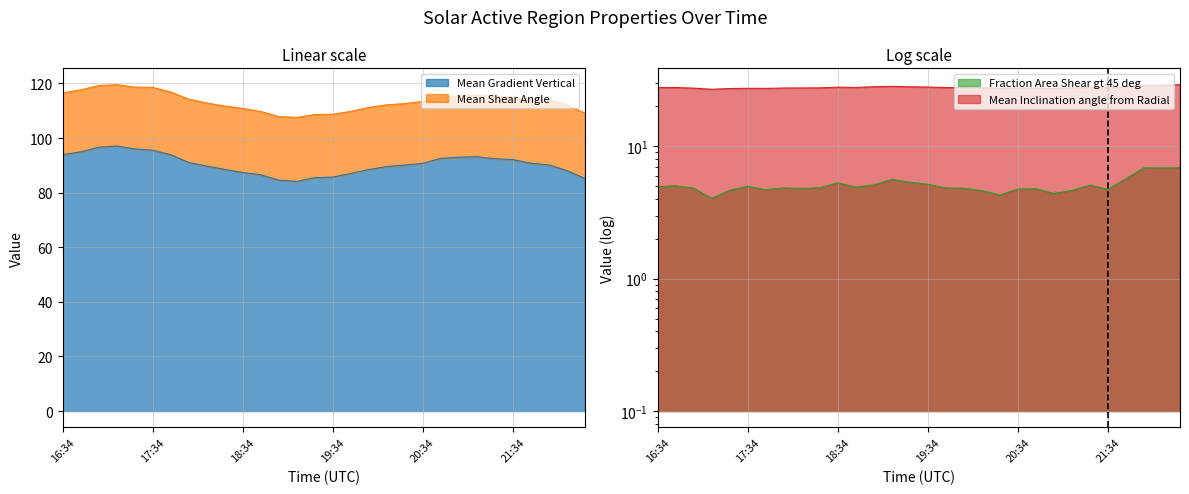

What is the highest value of the Mean Gradient Vertical series?

97.1